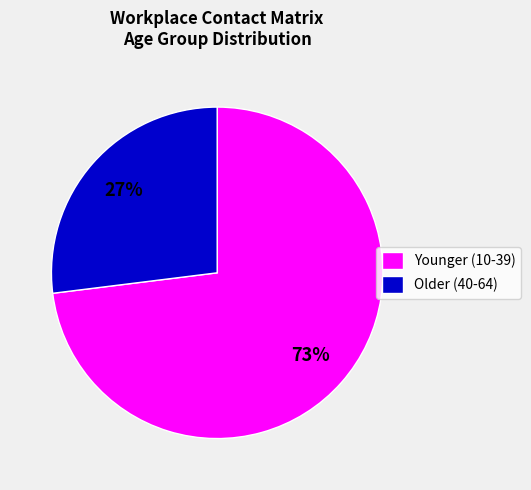

Is it true that Younger (10-39) is 64% of the pie?

False